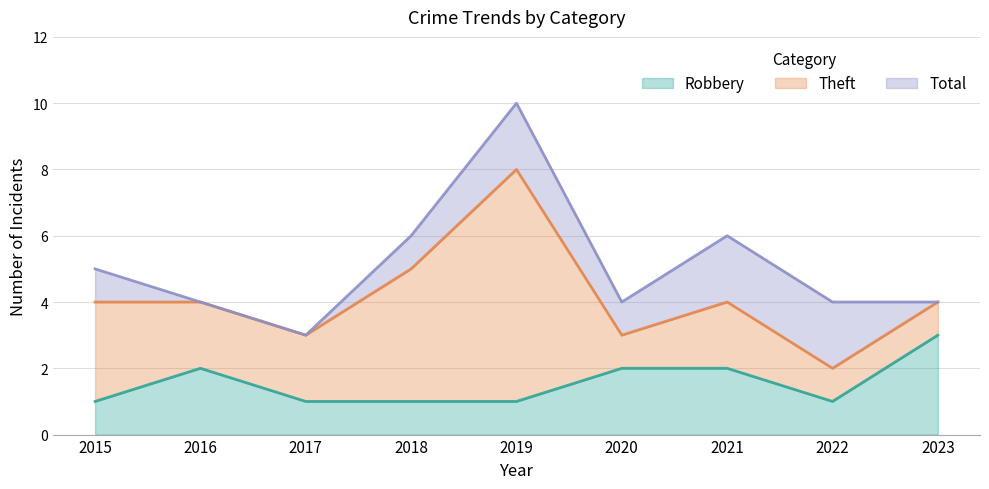

Which label corresponds to the largest value in the chart?

2019